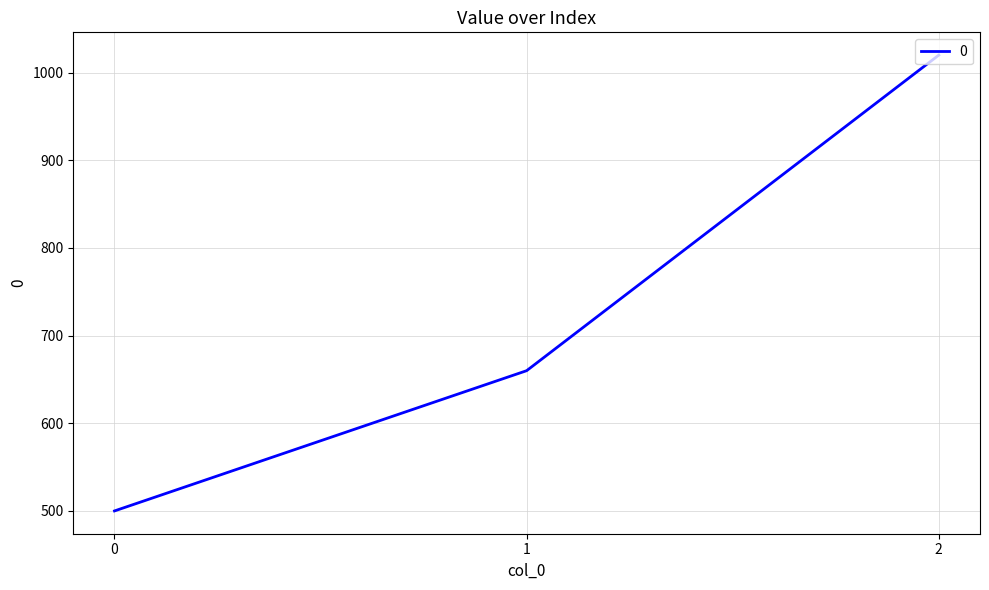

Reading right to left, list all the values displayed in this chart.

1020	660	500